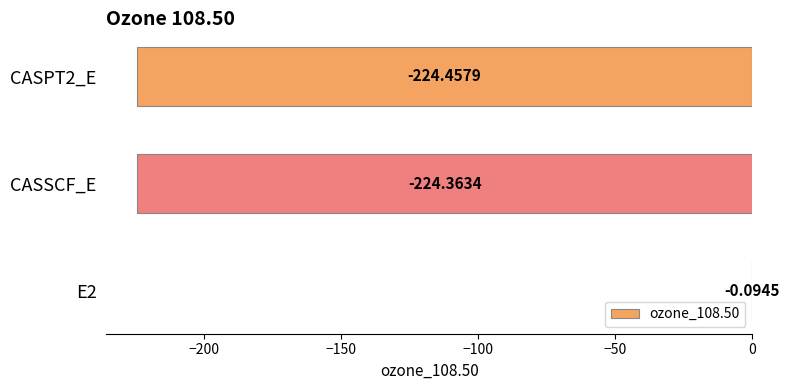

What is the change in value from E2 to CASSCF_E?

-224.3